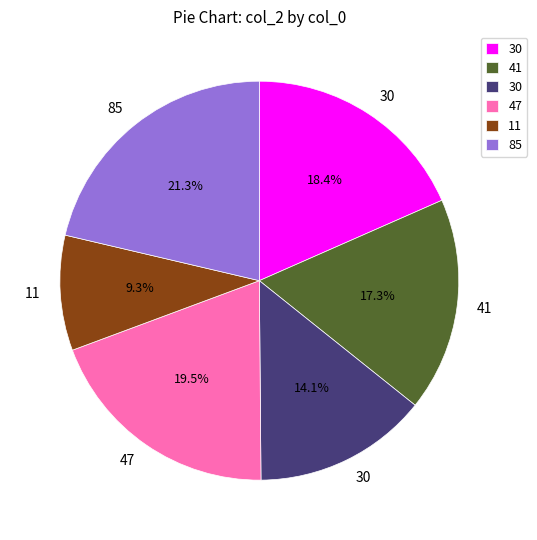

Does any single category account for the majority?

No